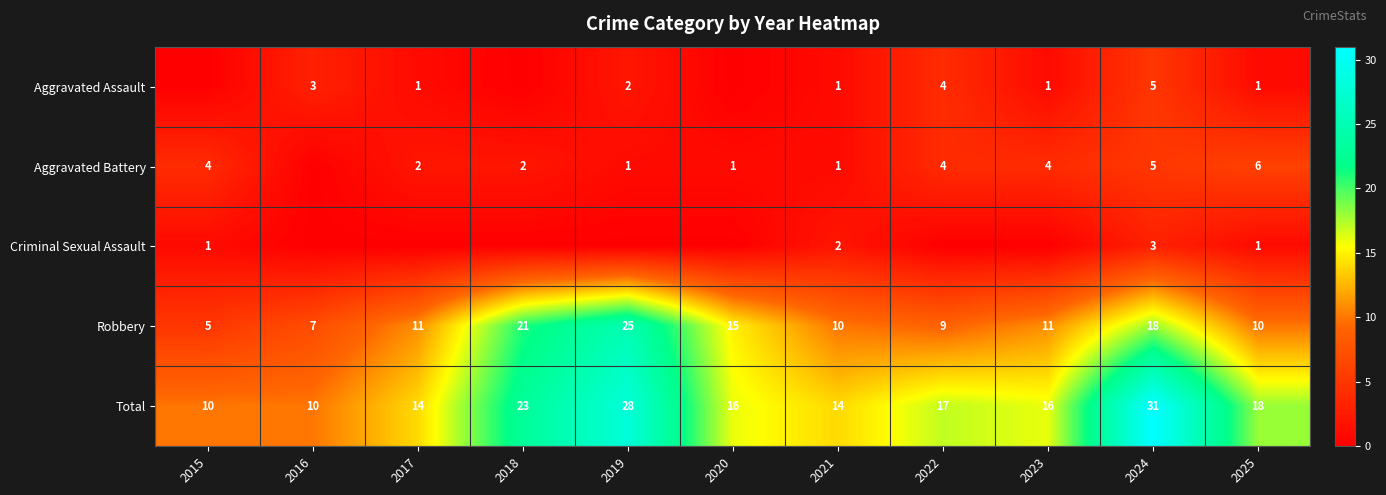

Is the value of Criminal Sexual Assault at 2021 greater than the value of Aggravated Battery at 2022?

No